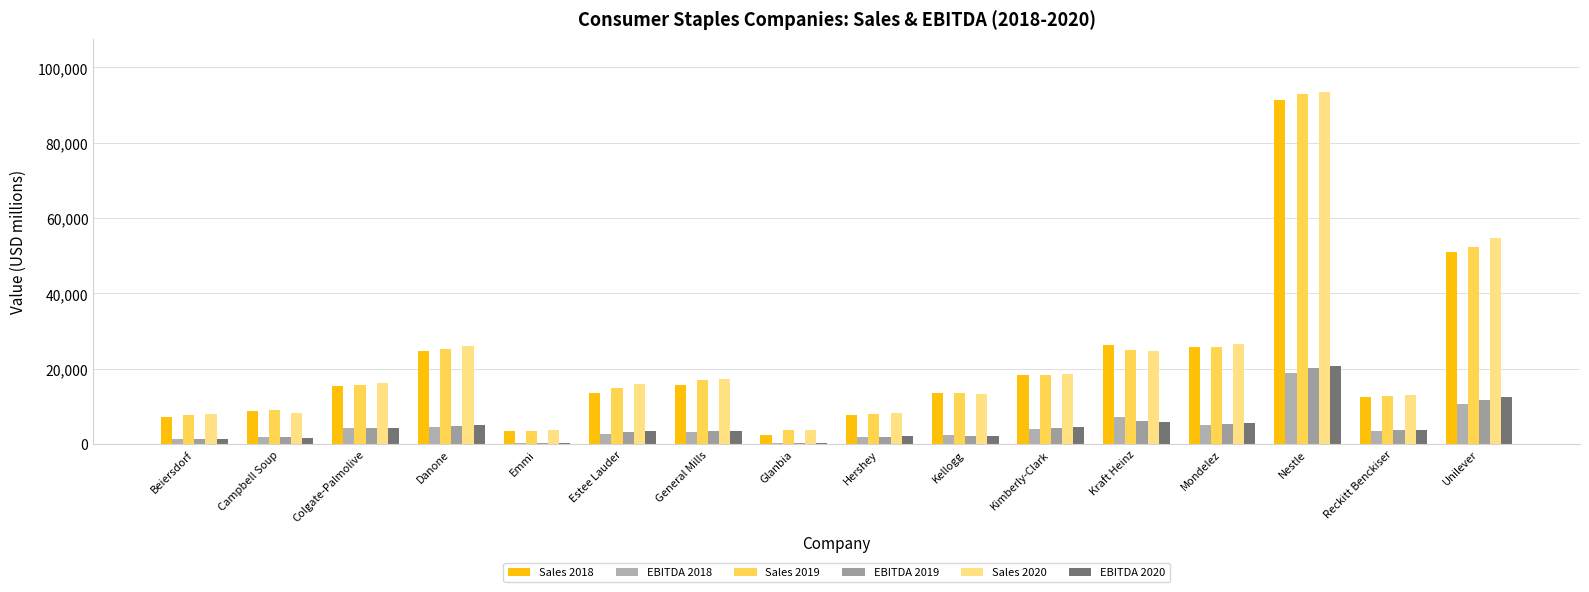

How many categories are shown in the chart?

16